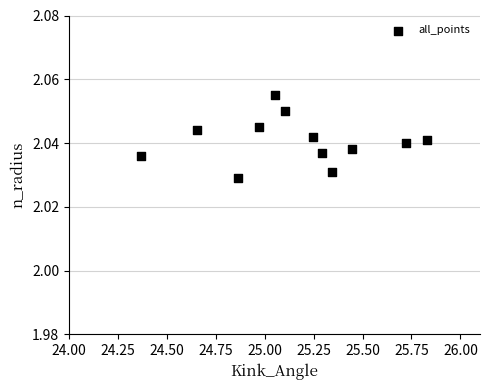

What is the average X value?

25.2